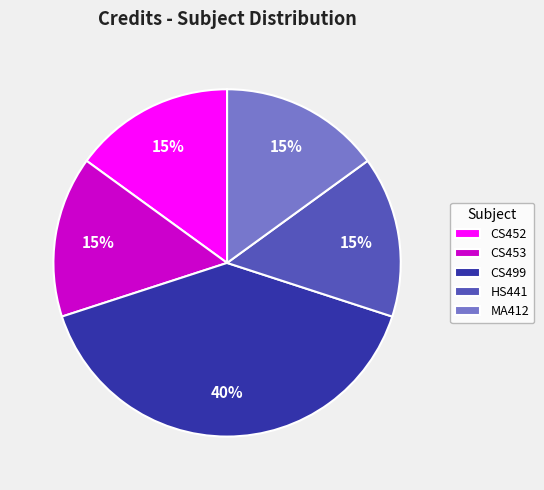

How many slices are in this pie chart?

5